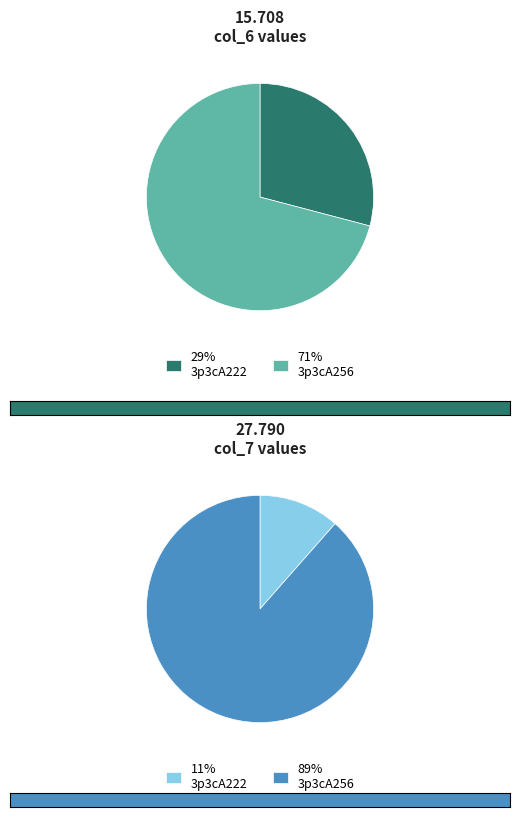

To the nearest percent, what is the combined percentage of 3p3cA256 and 3p3cA222?

100%